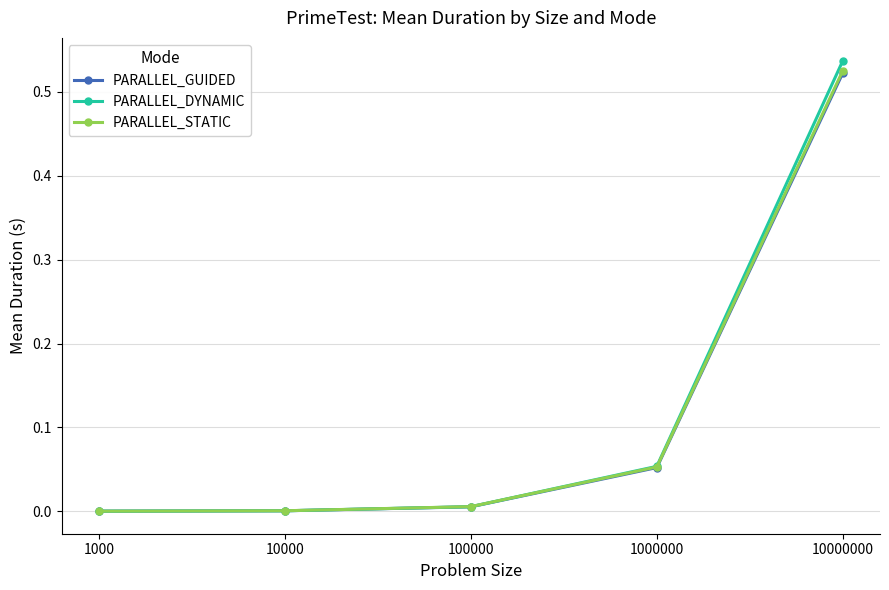

Between which two adjacent categories do PARALLEL_GUIDED and PARALLEL_DYNAMIC first intersect?

1000 and 10000